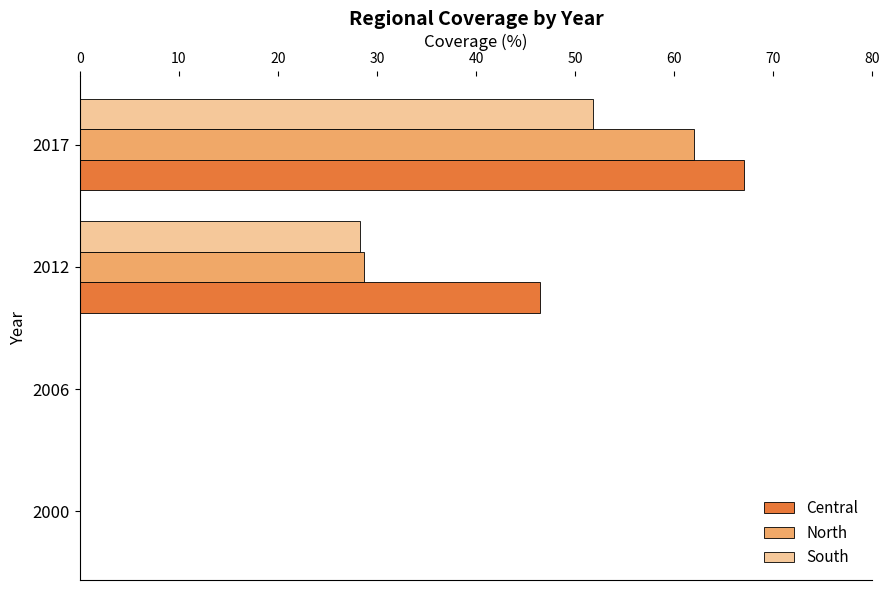

Which series has the largest total across all categories?

Central